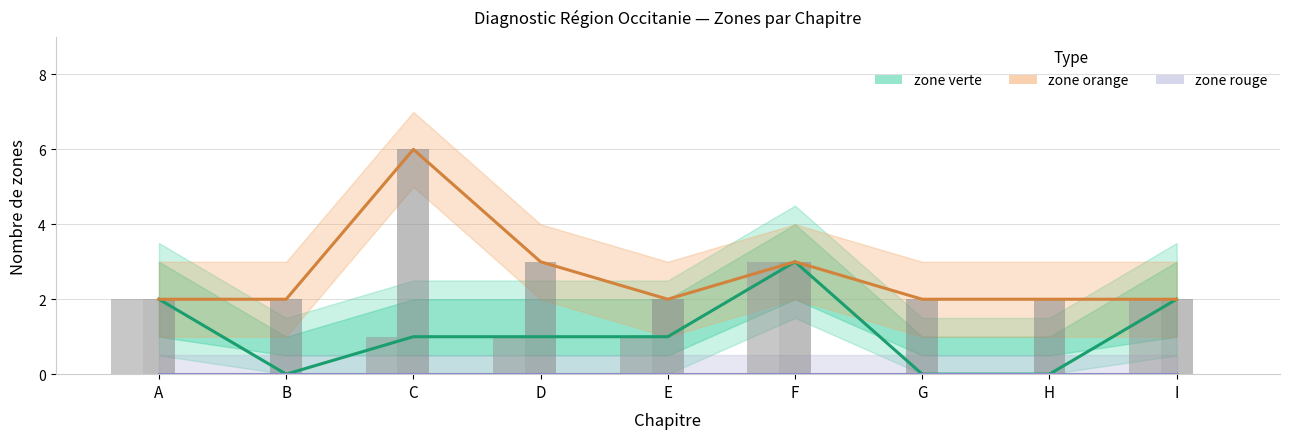

Where is zone verte nearest to the value 1?

C